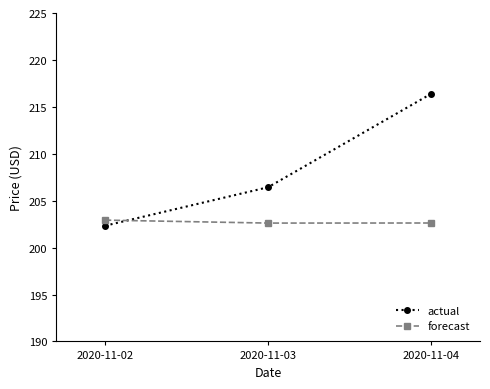

Which series changed the most between 2020-11-03 and 2020-11-04?

actual